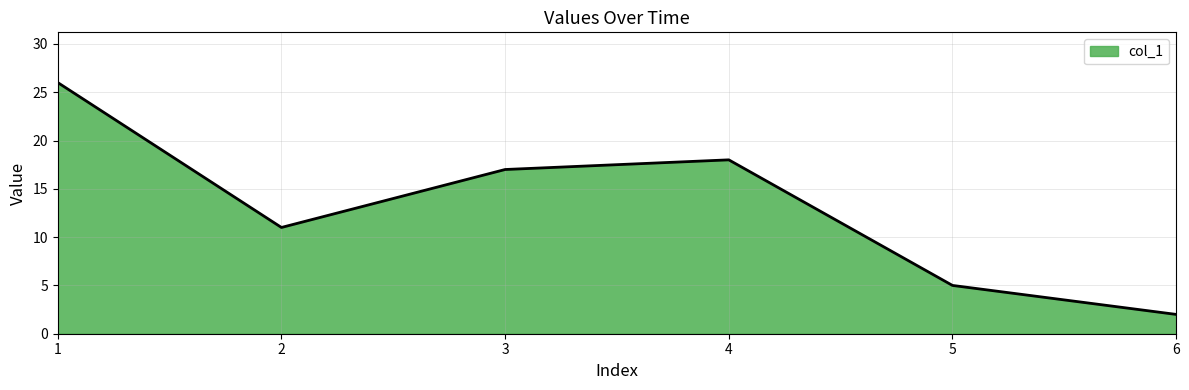

Reading left to right, list all the values displayed in this chart.

26	11	17	18	5	2